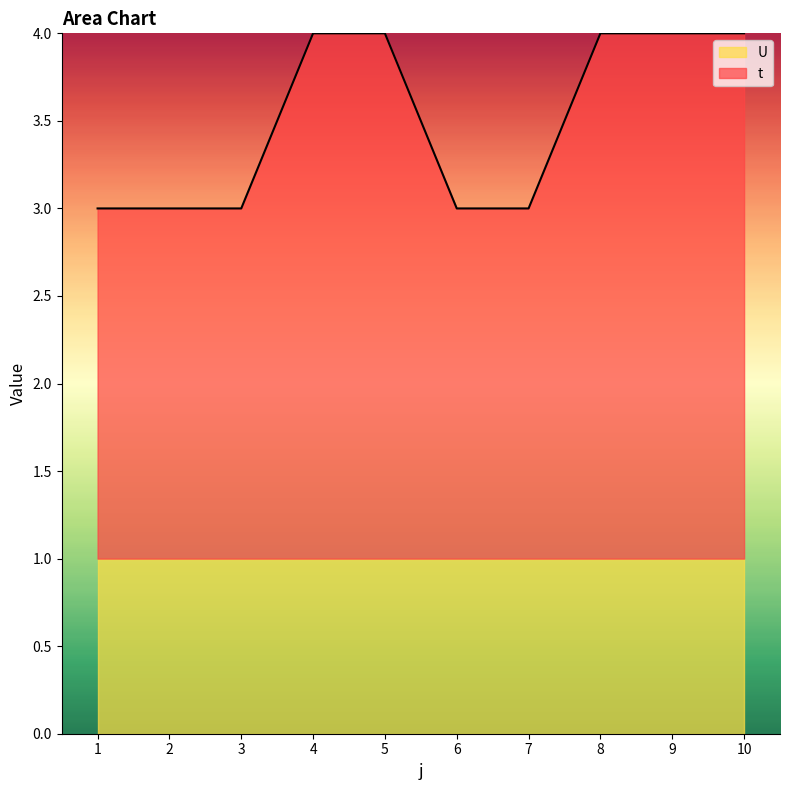

What is the ratio of the value at 3 to the value at 6?

1.0